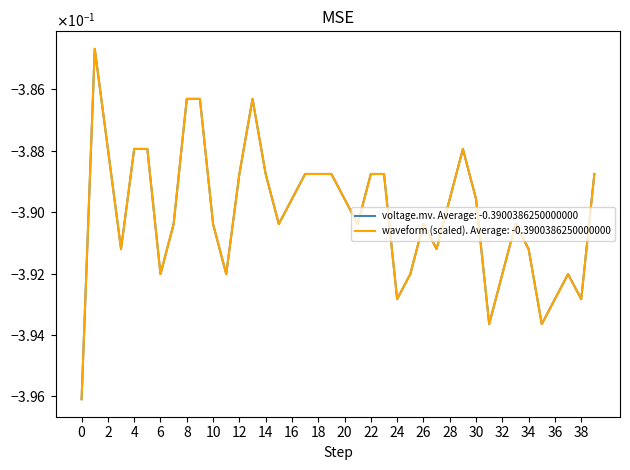

Rank the series by their maximum value, from lowest to highest.

voltage.mv, waveform